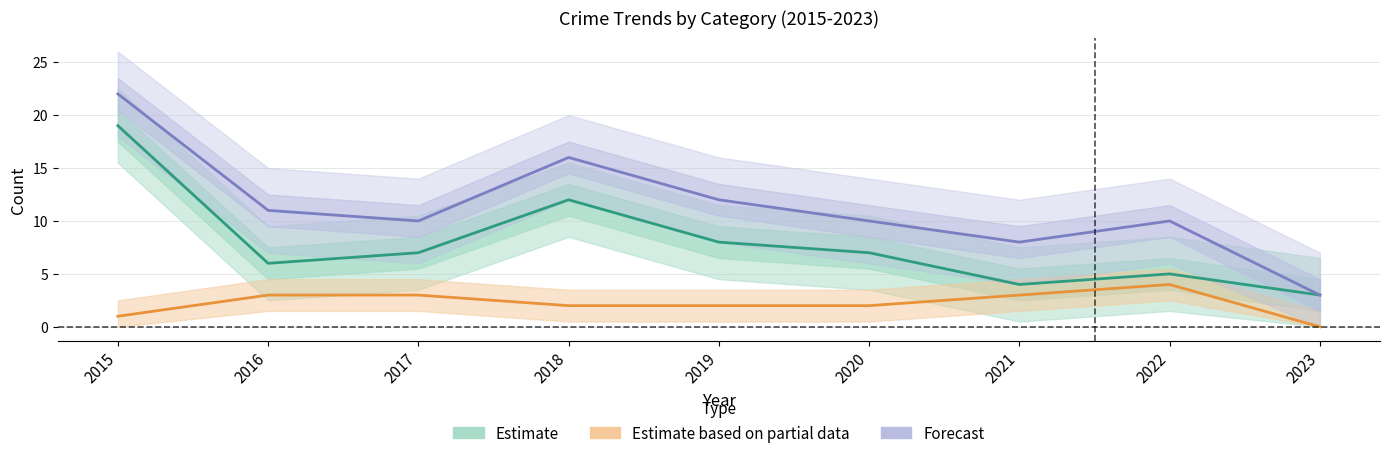

Is it true that Forecast equals 10 at 2020?

True